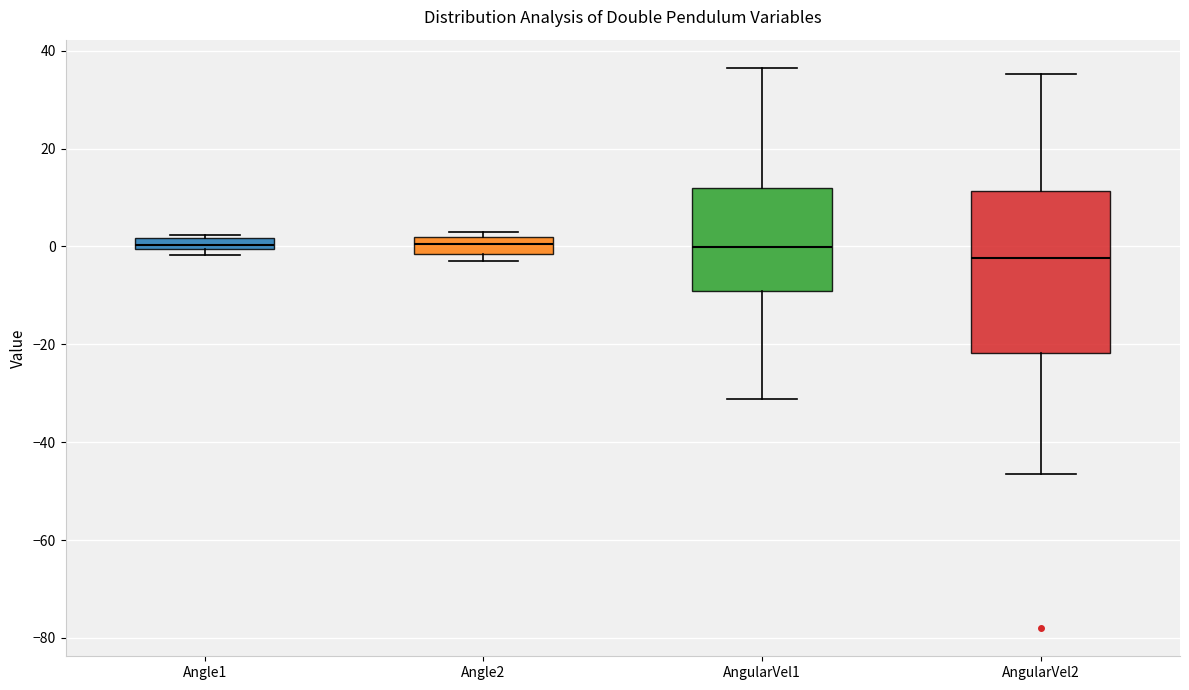

Where does the lower whisker of the box for AngularVel2 end on the y-axis? The values are not printed on the chart, so give them approximately, as read against the axis.

-46